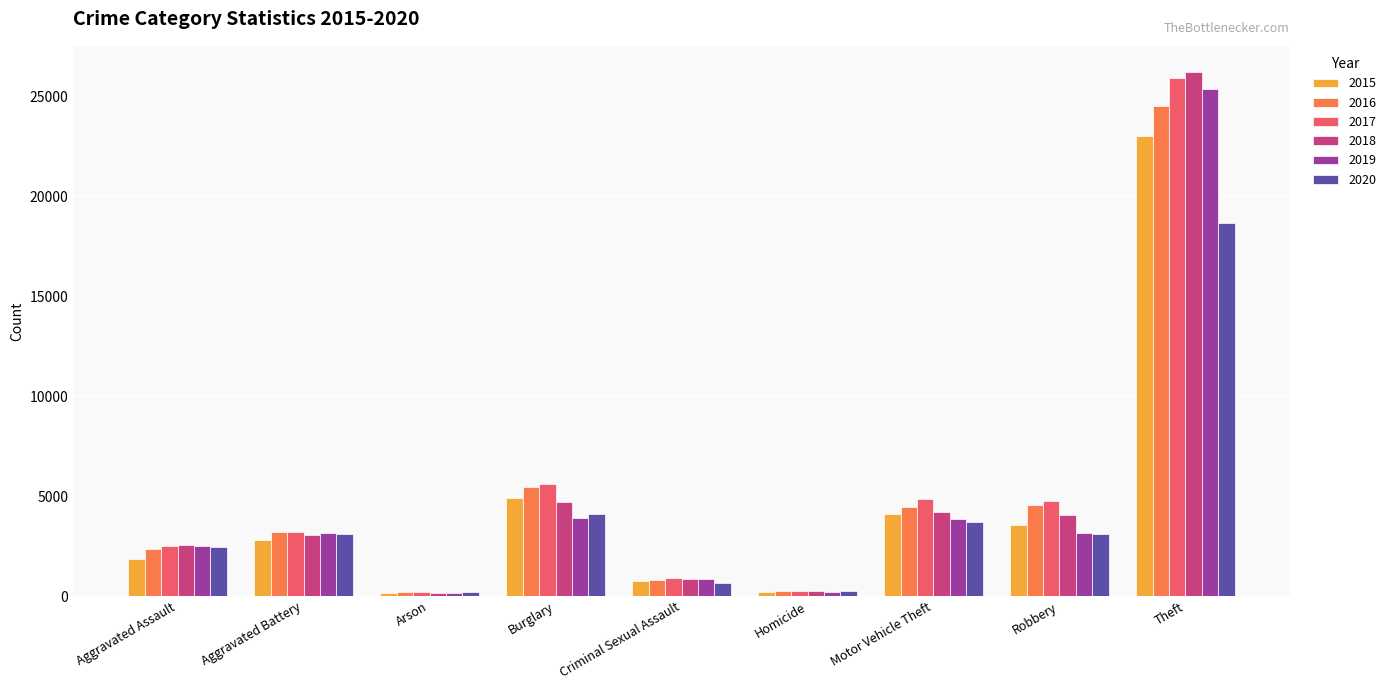

How many bars are there in each group?

6